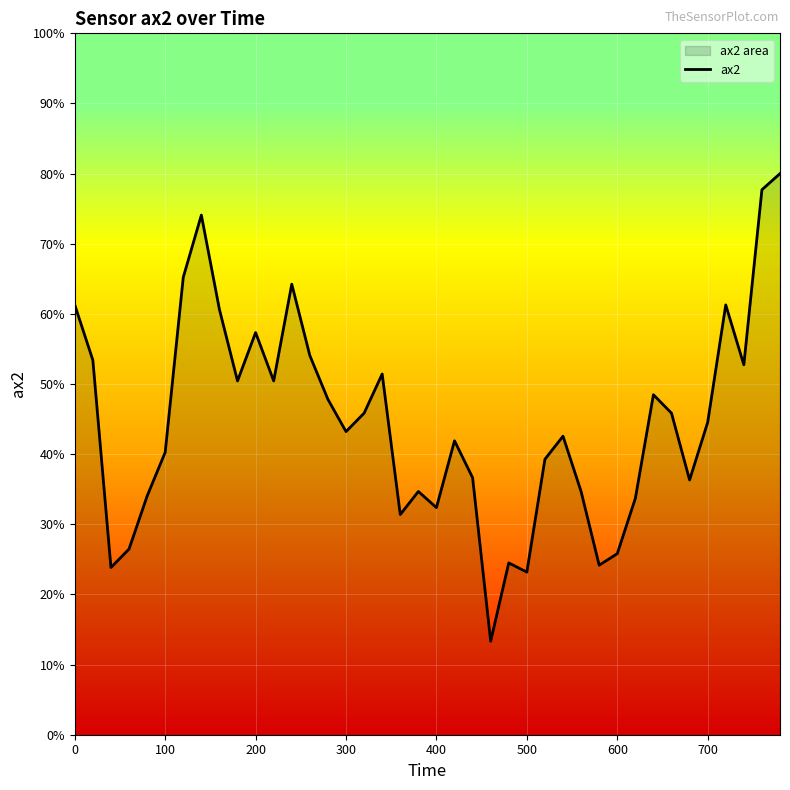

Does the chart display data point markers on the line(s)?

No